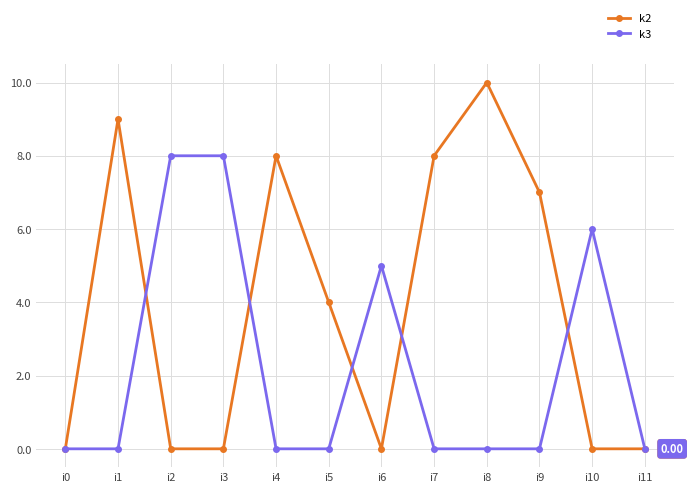

What is the greatest value displayed?

10